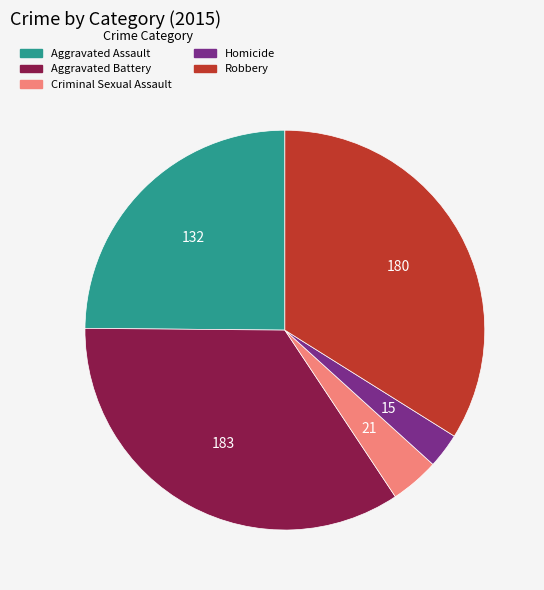

Rank the categories by value from lowest to highest.

Homicide, Criminal Sexual Assault, Aggravated Assault, Robbery, Aggravated Battery